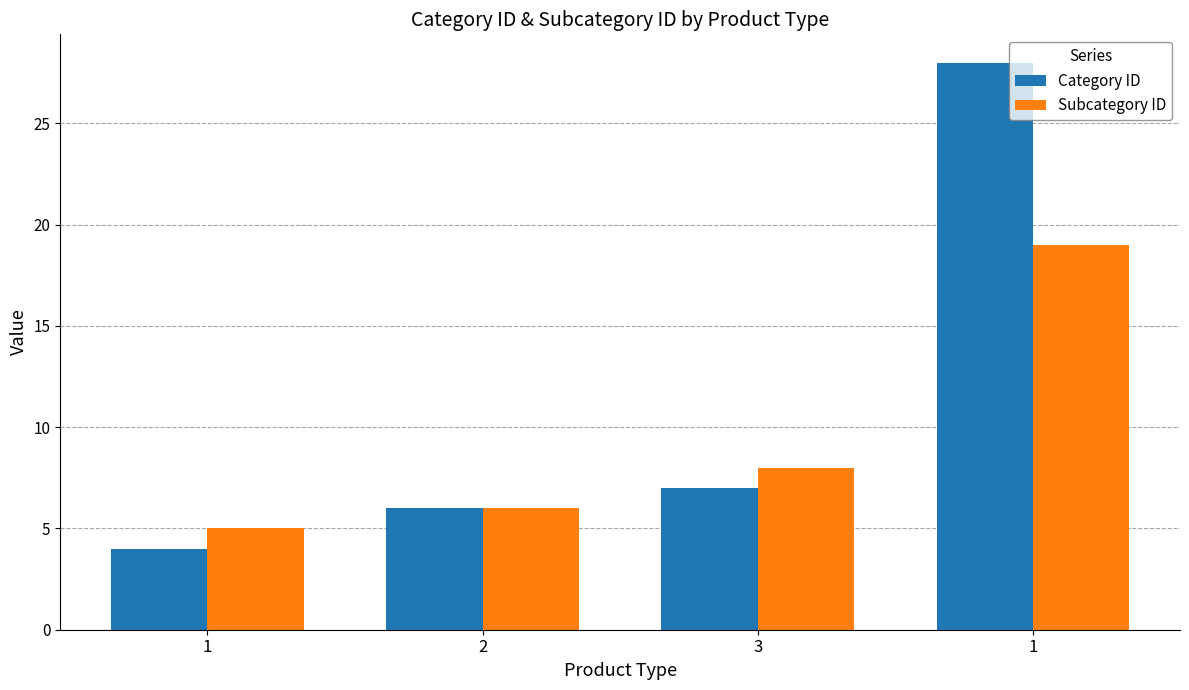

What are all the series names shown in the legend?

Category ID, Subcategory ID